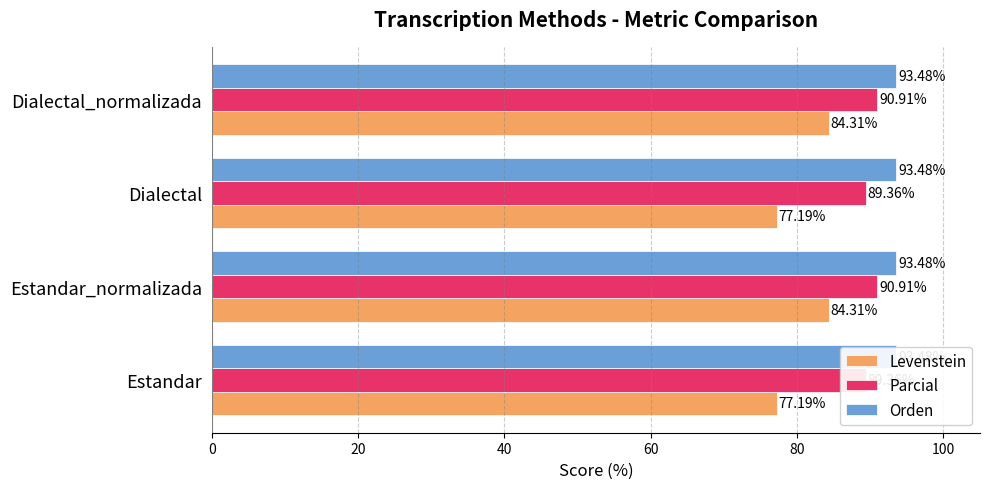

At how many categories does at least one series exceed 27?

4